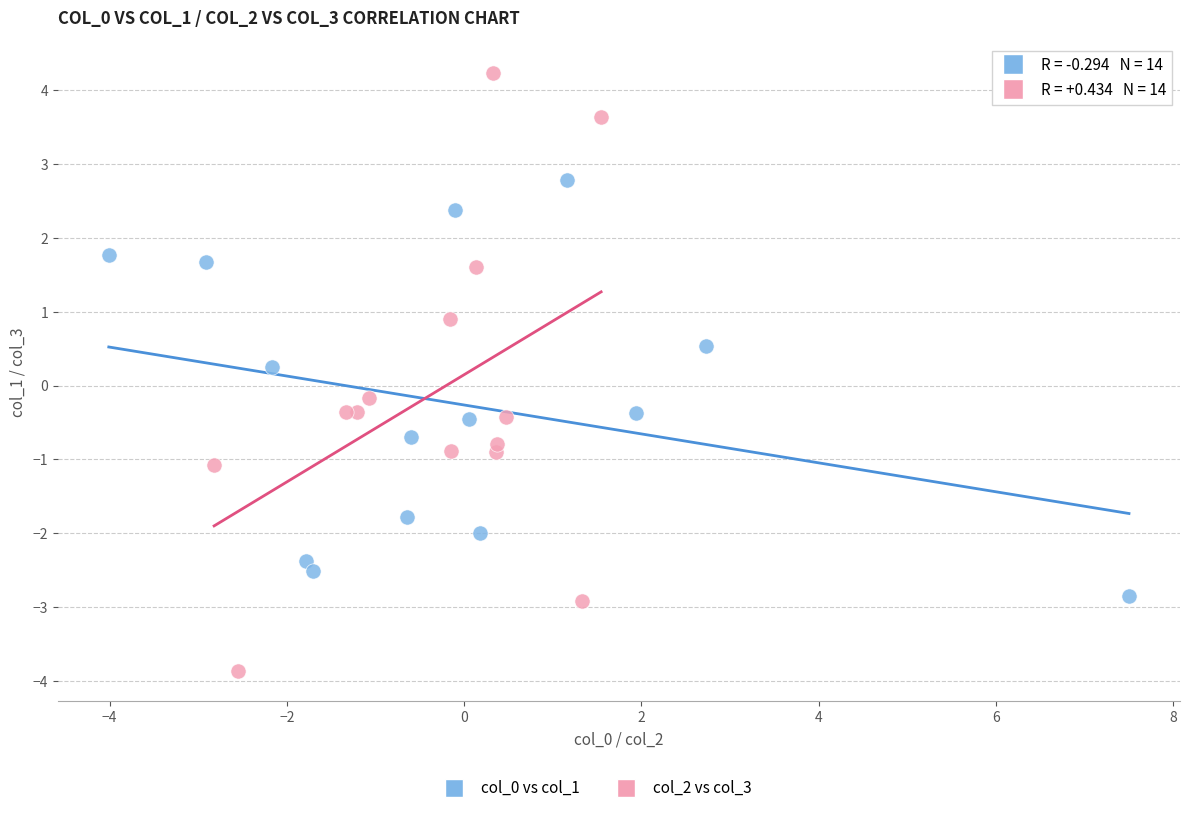

Which series has the widest spread of Y values?

col_2 vs col_3